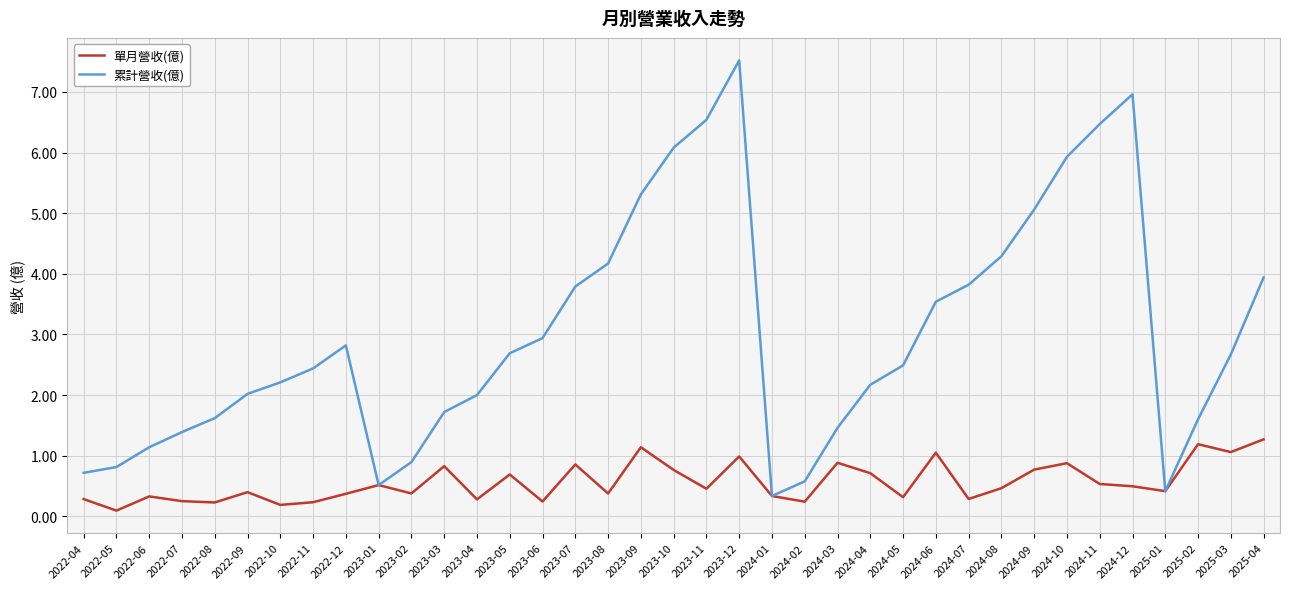

Rank the series at 2023-07 from highest to lowest value.

累計營收(億), 單月營收(億)